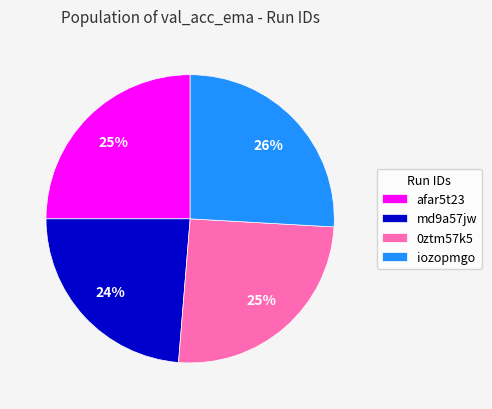

To the nearest percent, what is the difference between the largest and smallest slice percentages?

2%